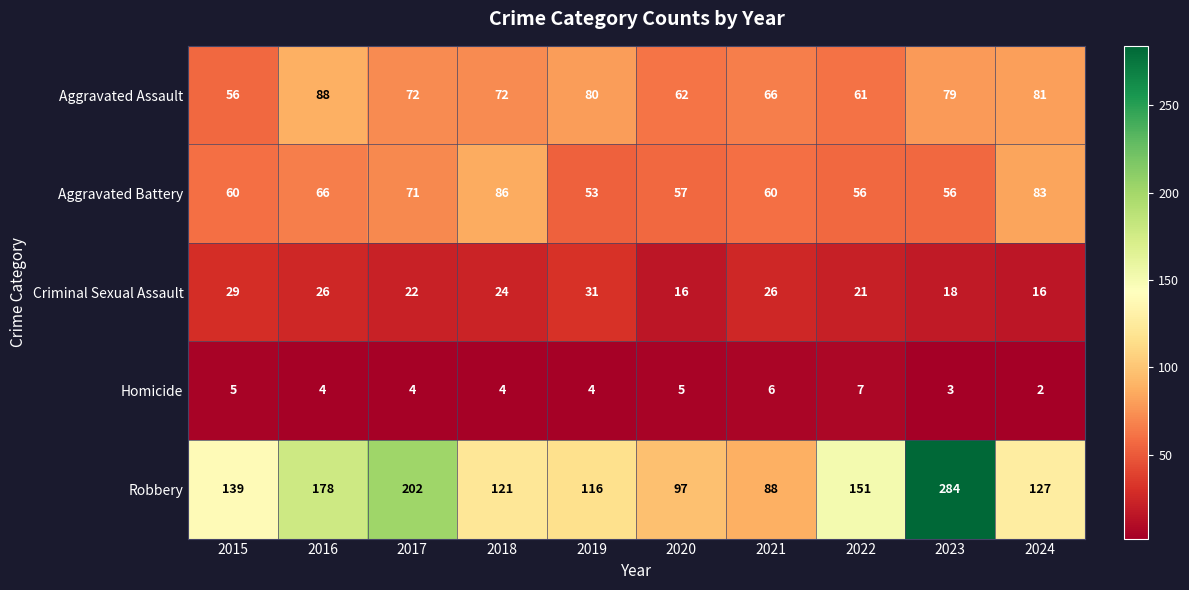

Rank the series by their maximum value, from lowest to highest.

Homicide, Criminal Sexual Assault, Aggravated Battery, Aggravated Assault, Robbery